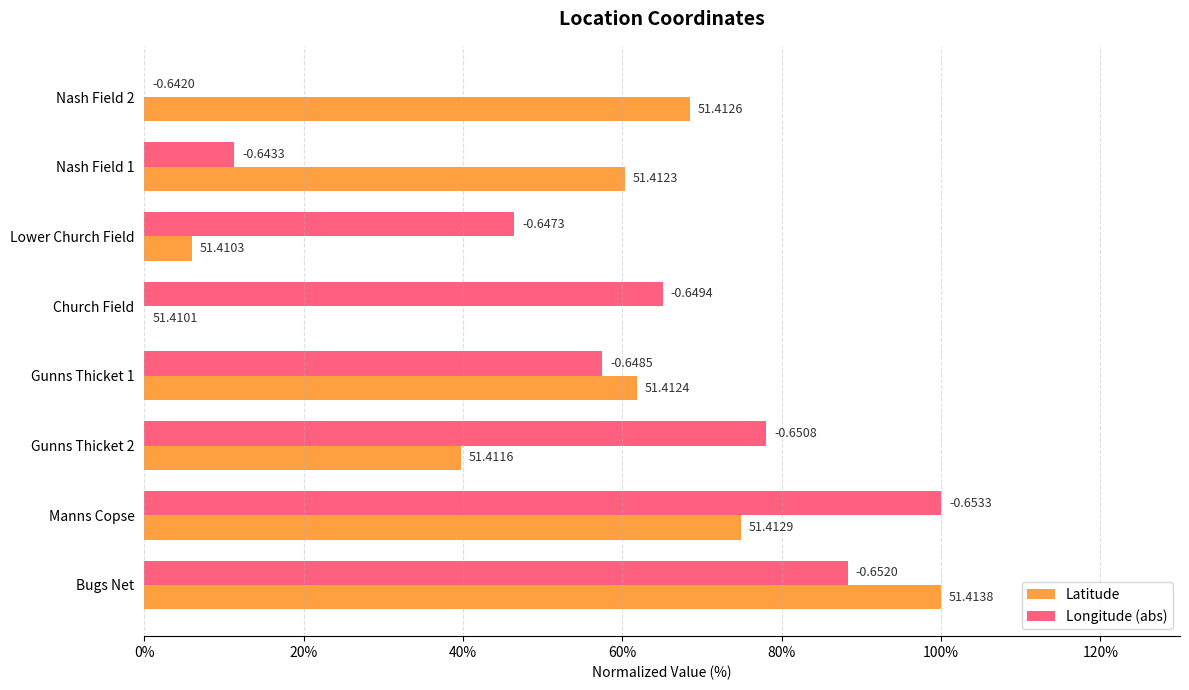

What are all the series names shown in the legend?

Latitude, Longitude (abs)